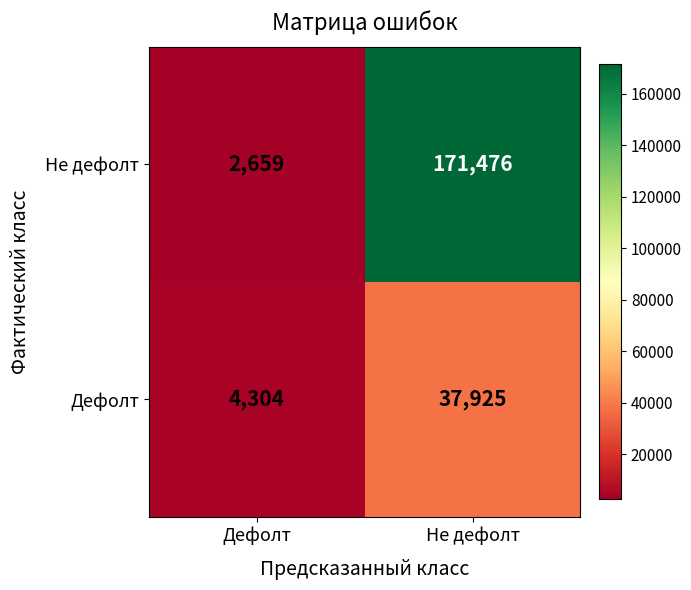

Which series has the largest total across all categories?

Не дефолт